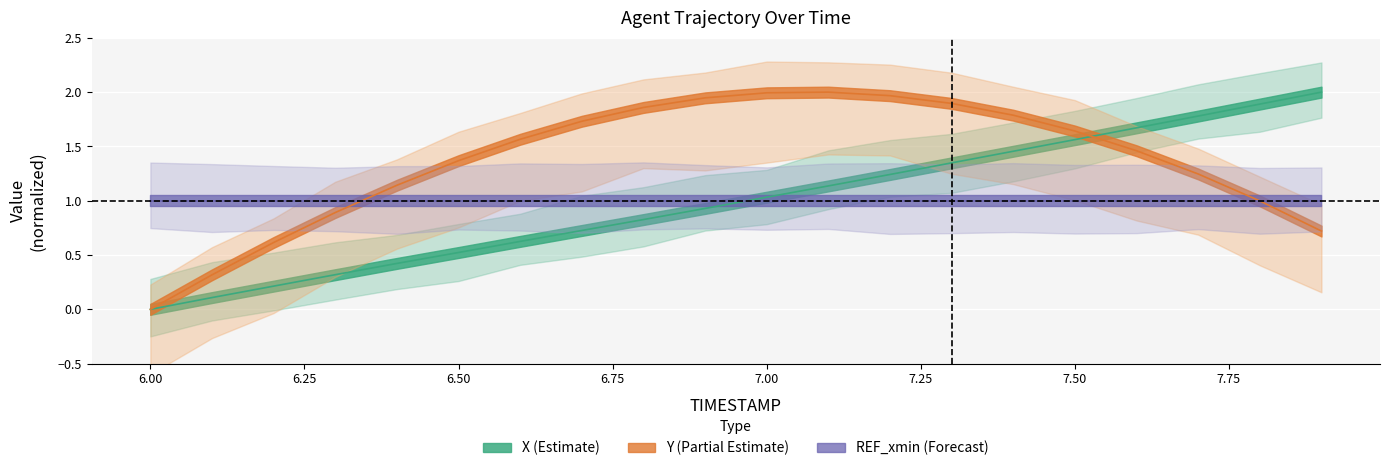

Count the number of categories in the chart.

20